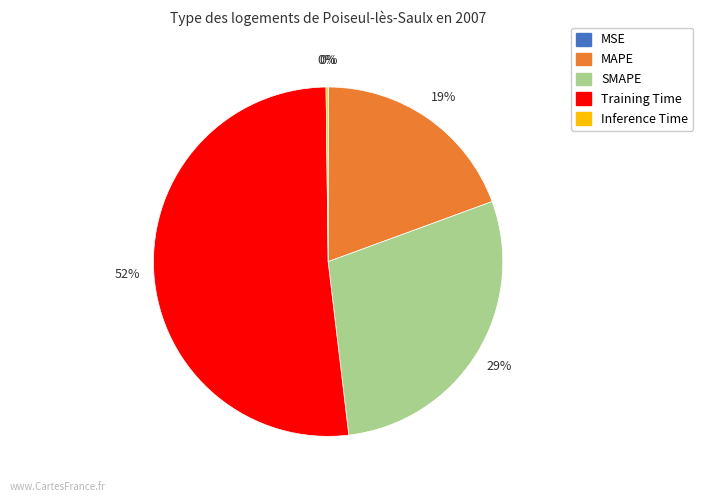

Which category has the biggest portion of the pie?

Training Time